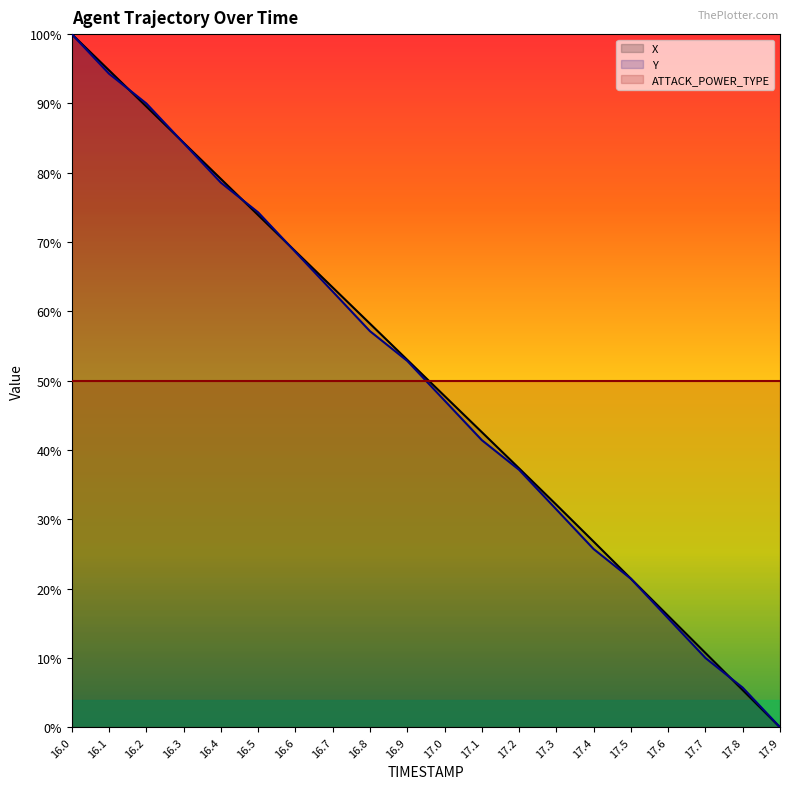

At which label does Y reach its peak?

16.0